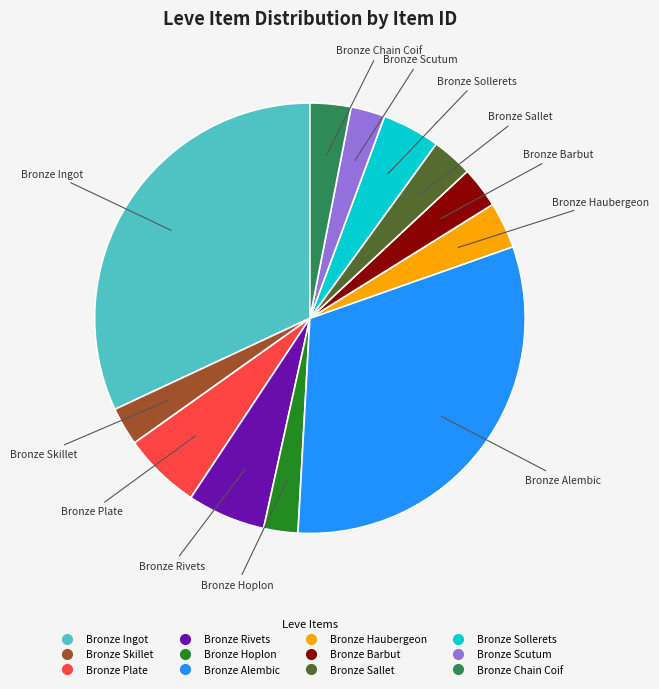

Count the number of slices in the pie.

12